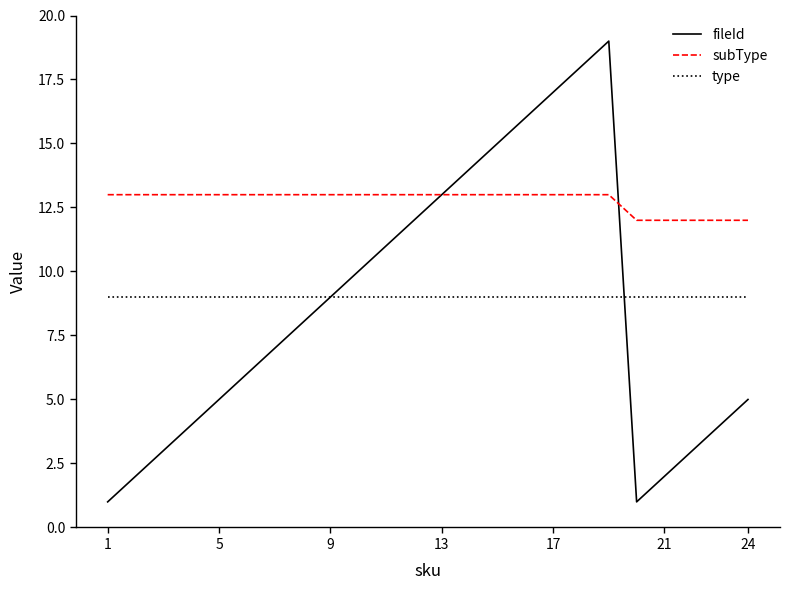

True or false: subType and type cross at least once.

False